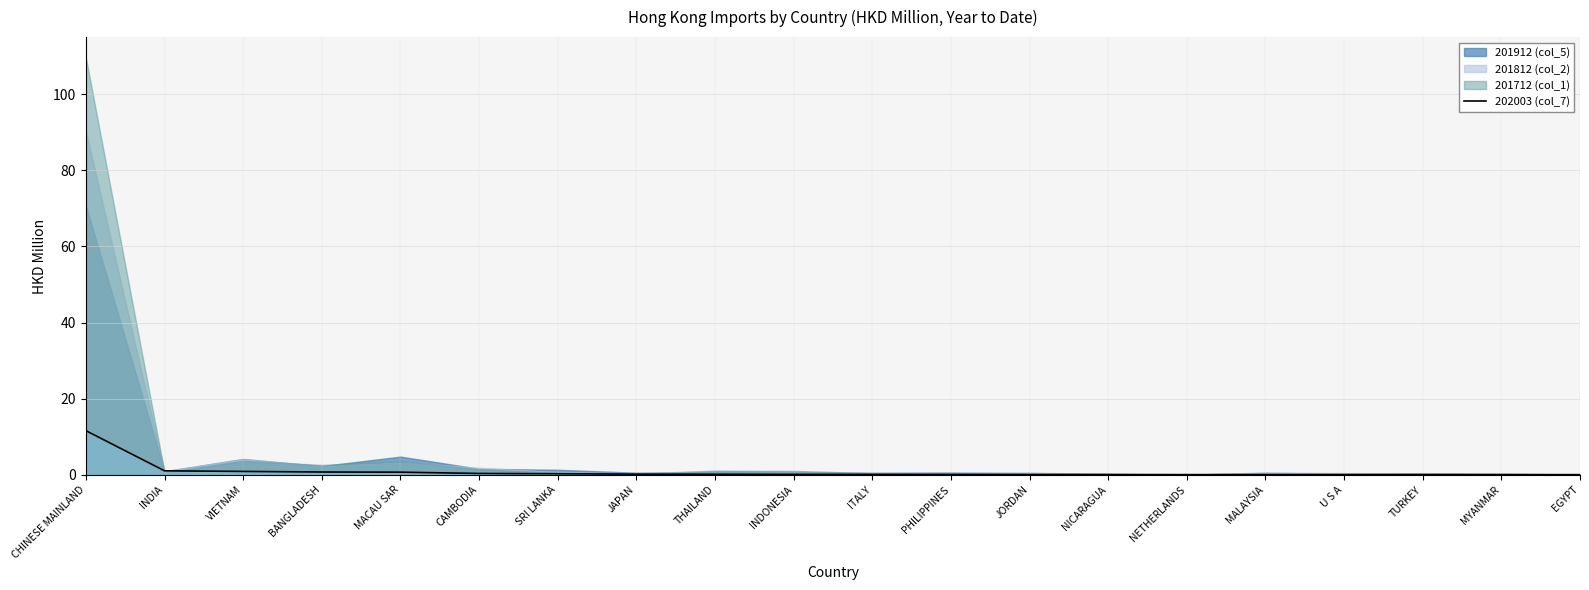

Which label corresponds to the largest value in the chart?

CHINESE MAINLAND